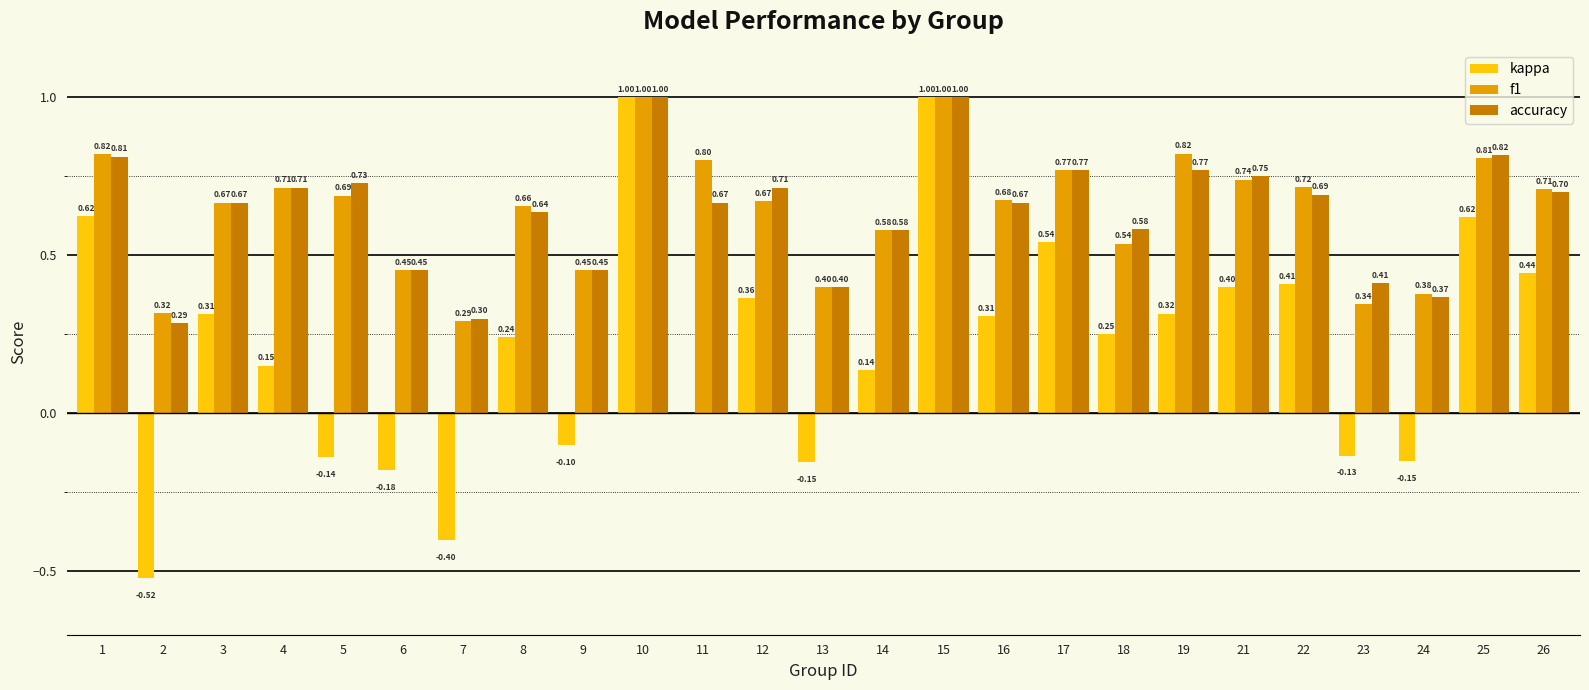

How many groups of bars are there?

25